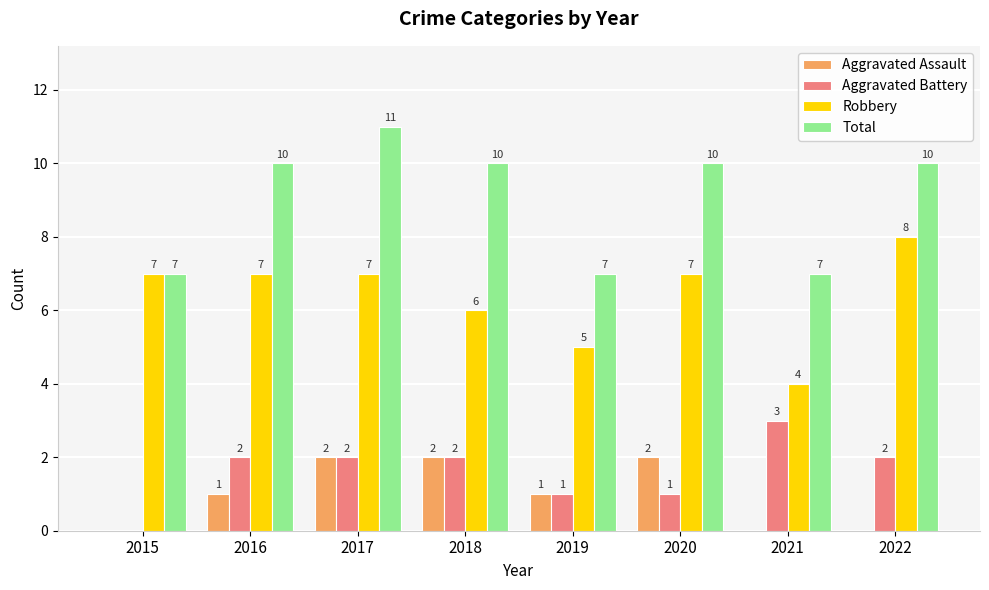

What is the maximum value shown in the chart?

11